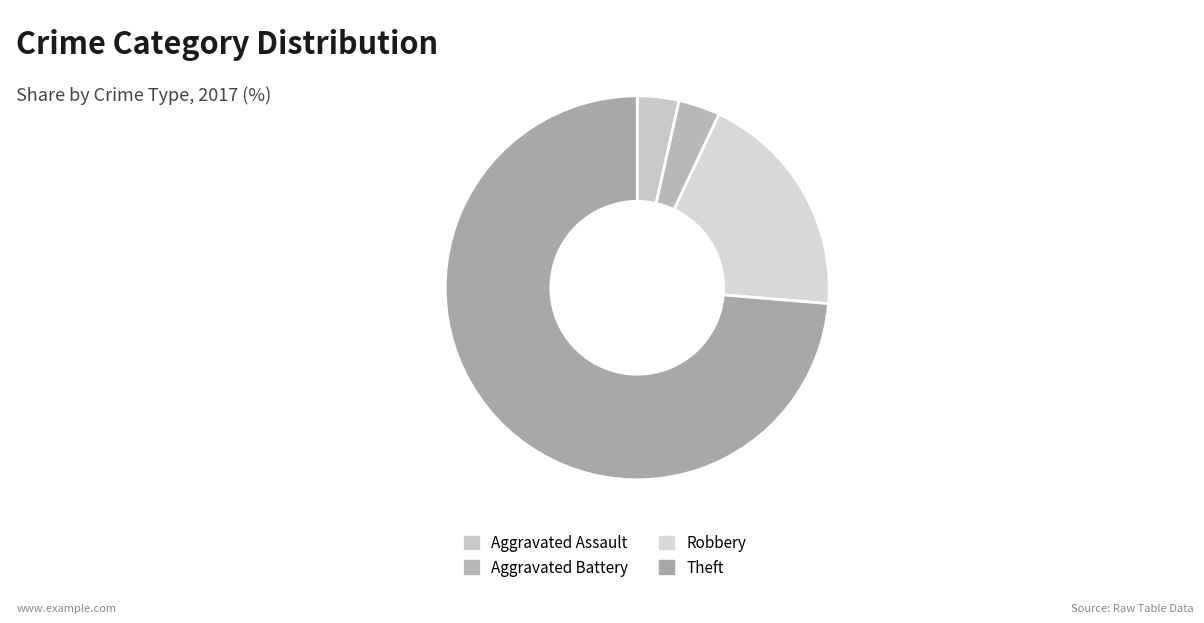

The Theft slice represents 74% of the pie. True or false?

True